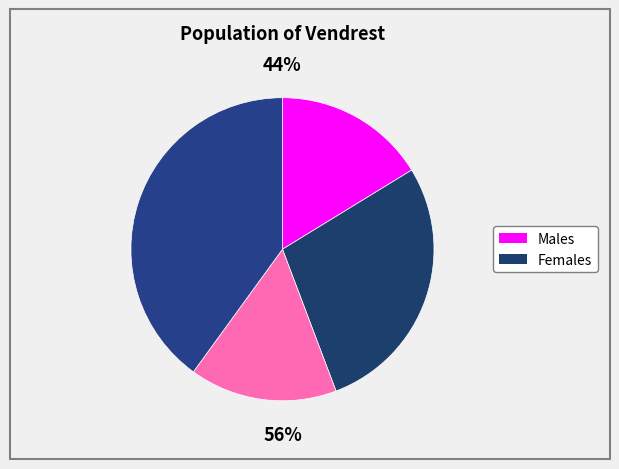

Count the number of slices in the pie.

4